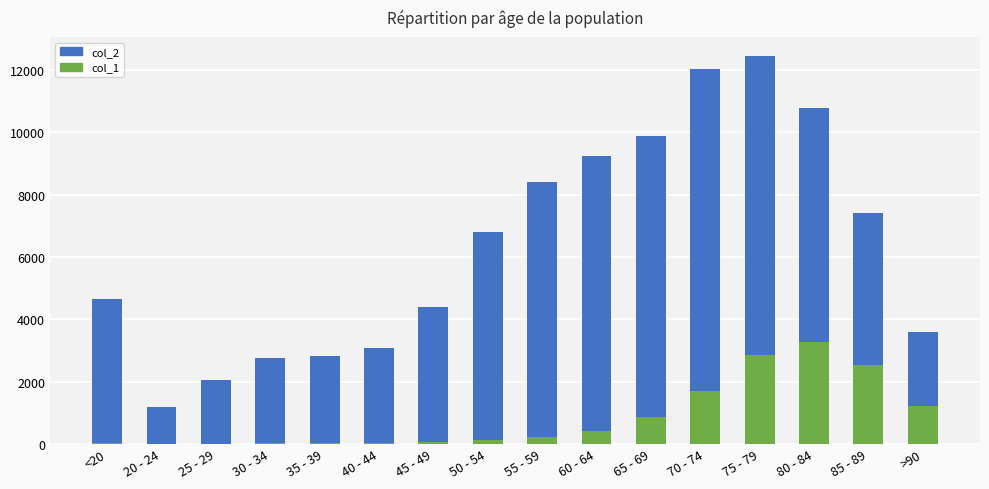

What position from the right is 25 - 29?

14